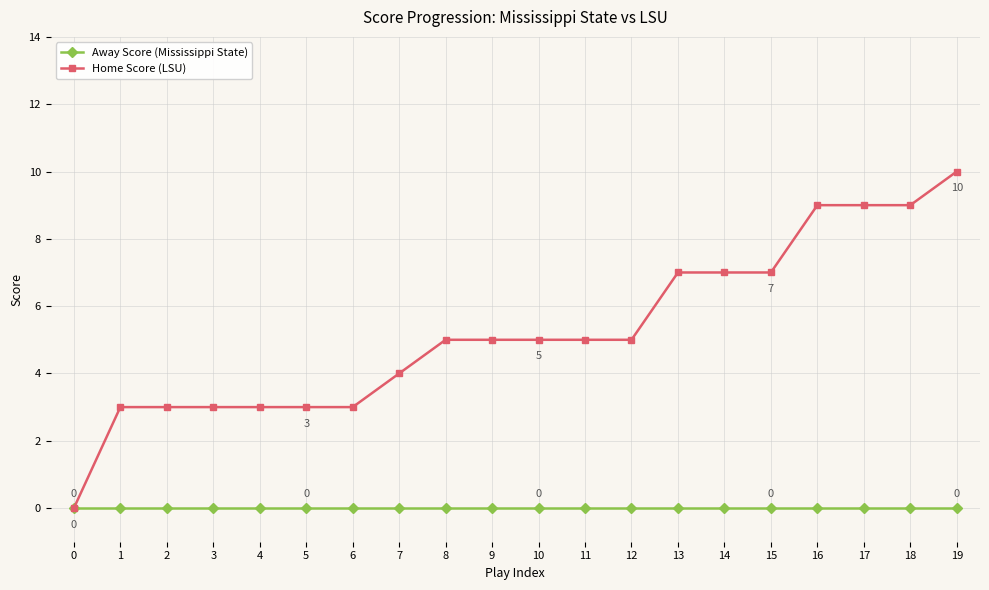

Count the number of categories in the chart.

20